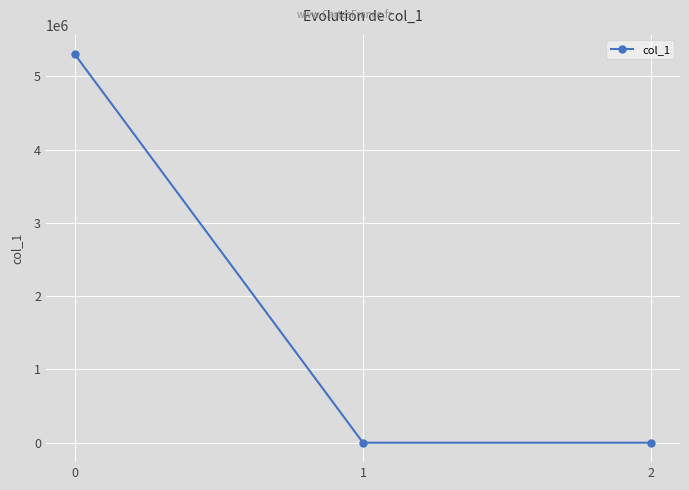

What is the greatest value displayed?

5302966.7